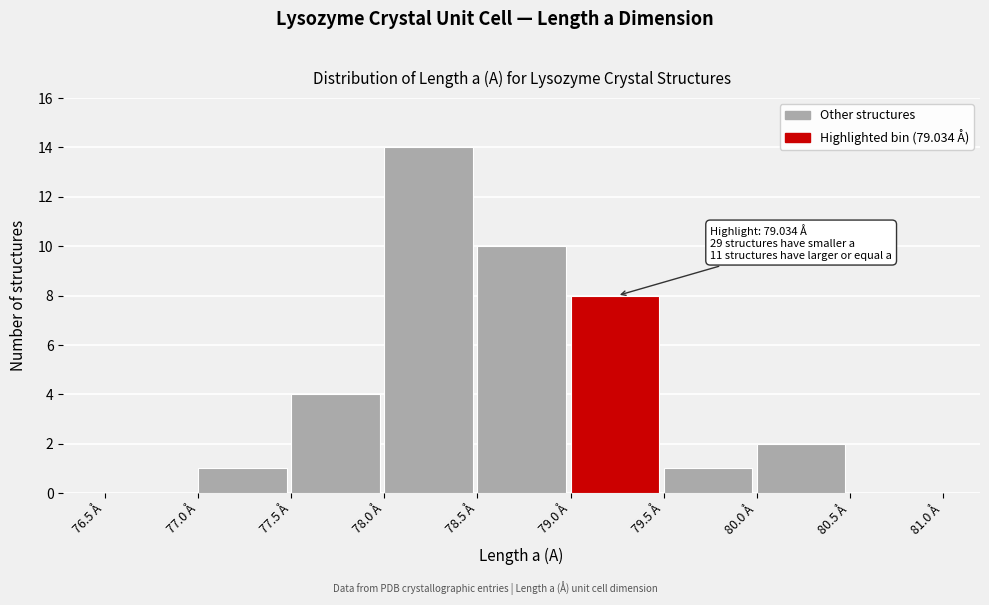

Which range on the x-axis has the tallest bar?

78.0 to 78.5